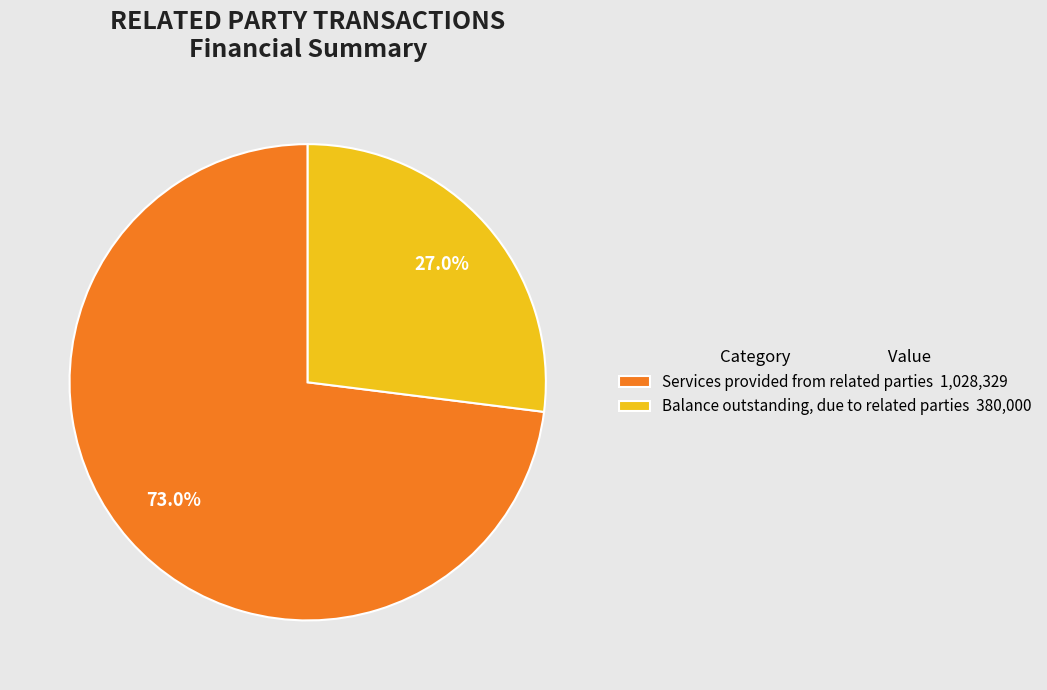

Count the number of slices in the pie.

2